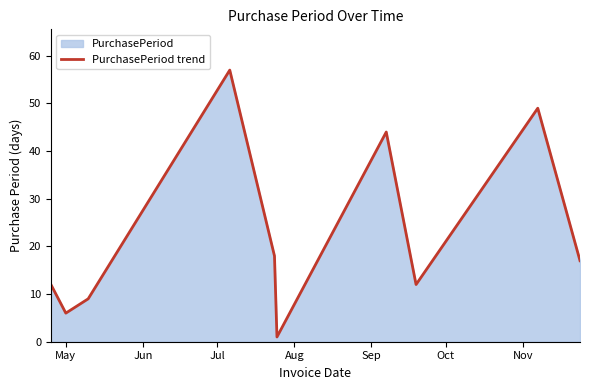

What is the difference between the maximum and minimum values?

56